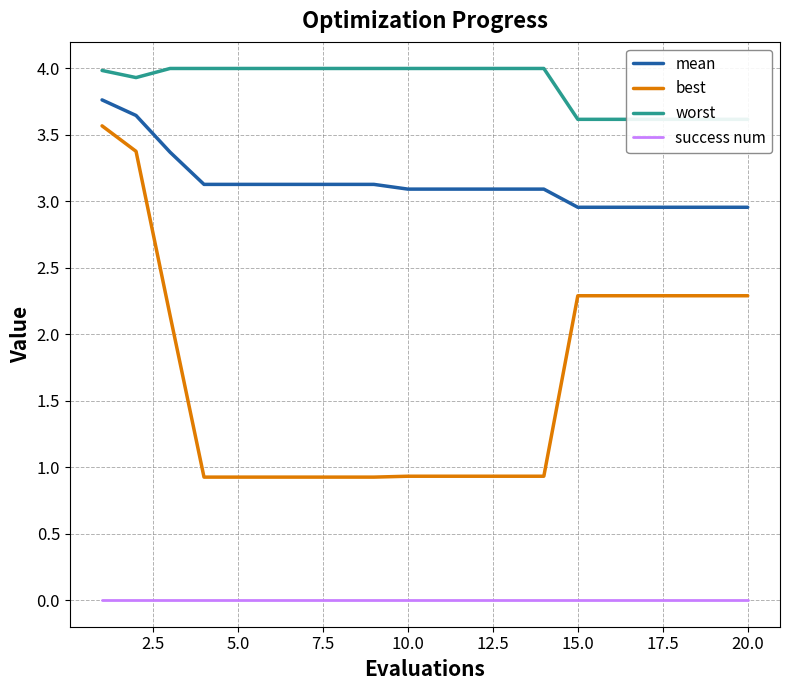

True or false: success num has a value of 0.0 at 20.0.

True